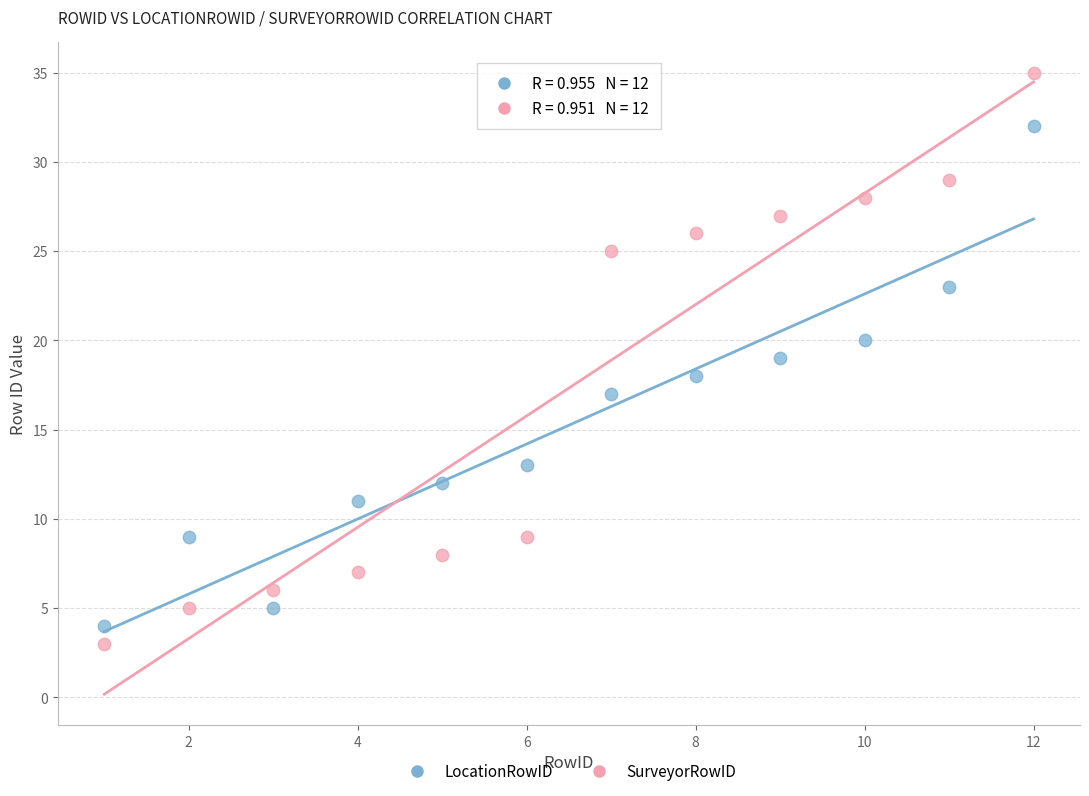

Which series contains the highest Y value?

SurveyorRowID